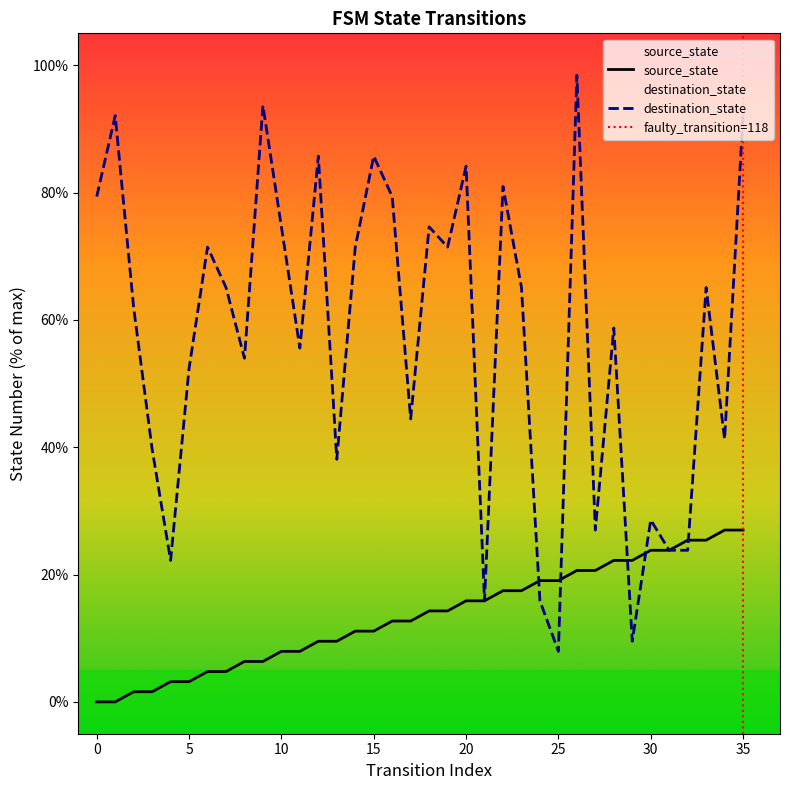

True or false: source_state has more than 1 interior local peaks.

False